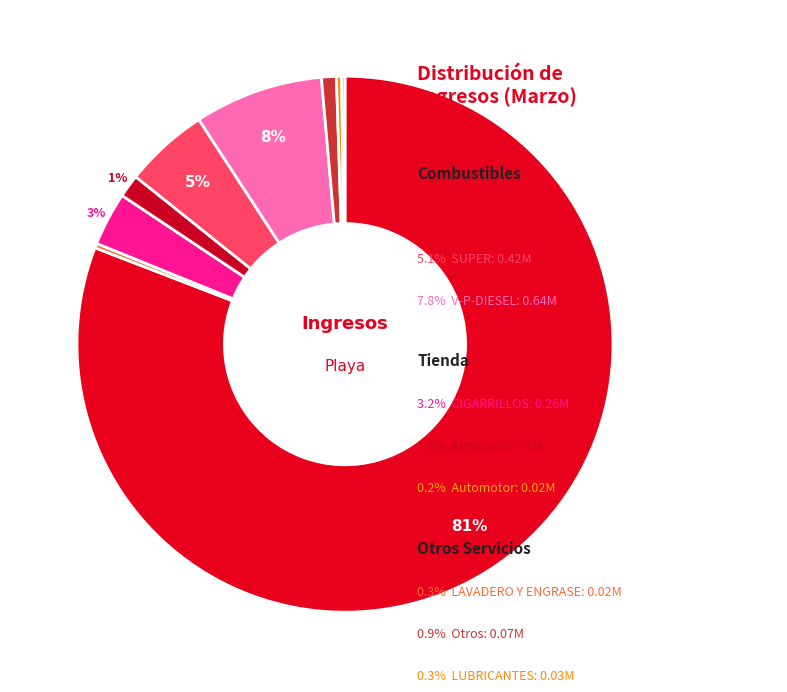

Which slice is the largest?

FOR.DIESEL